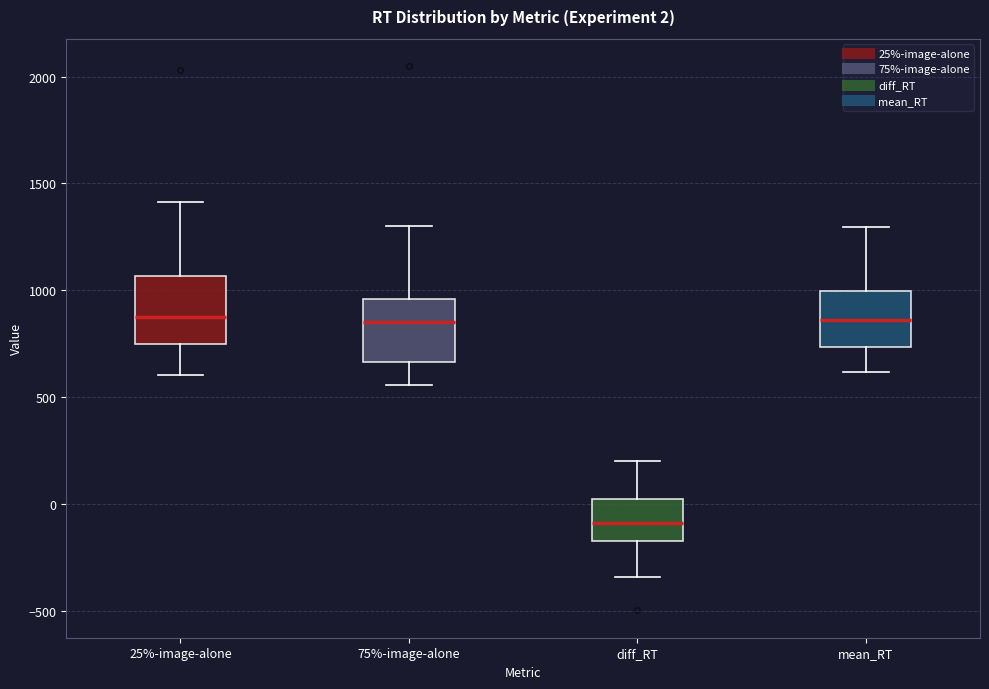

Which box has the lowest median line?

diff_RT